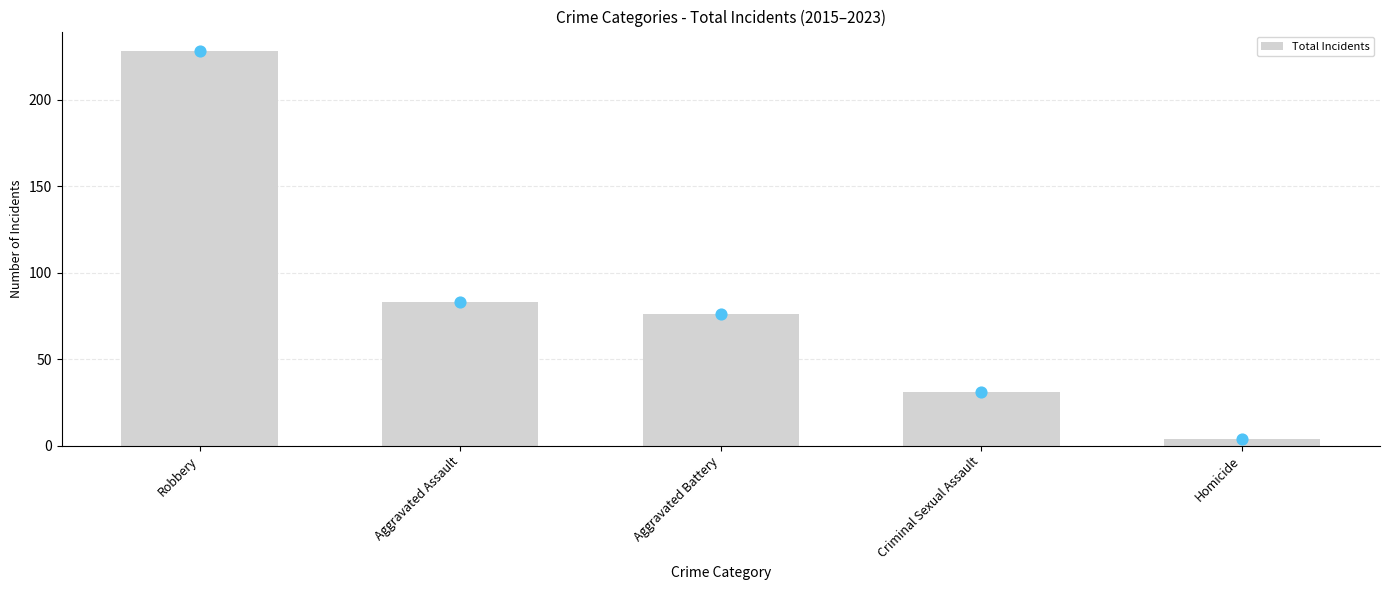

What is the change in value from Aggravated Assault to Homicide?

-79